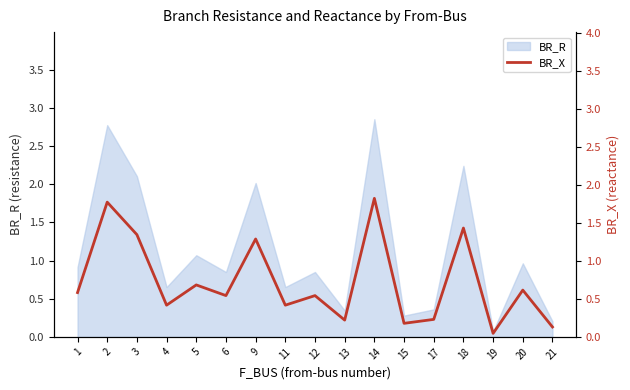

True or false: the data shows 0.6 at 20.

True